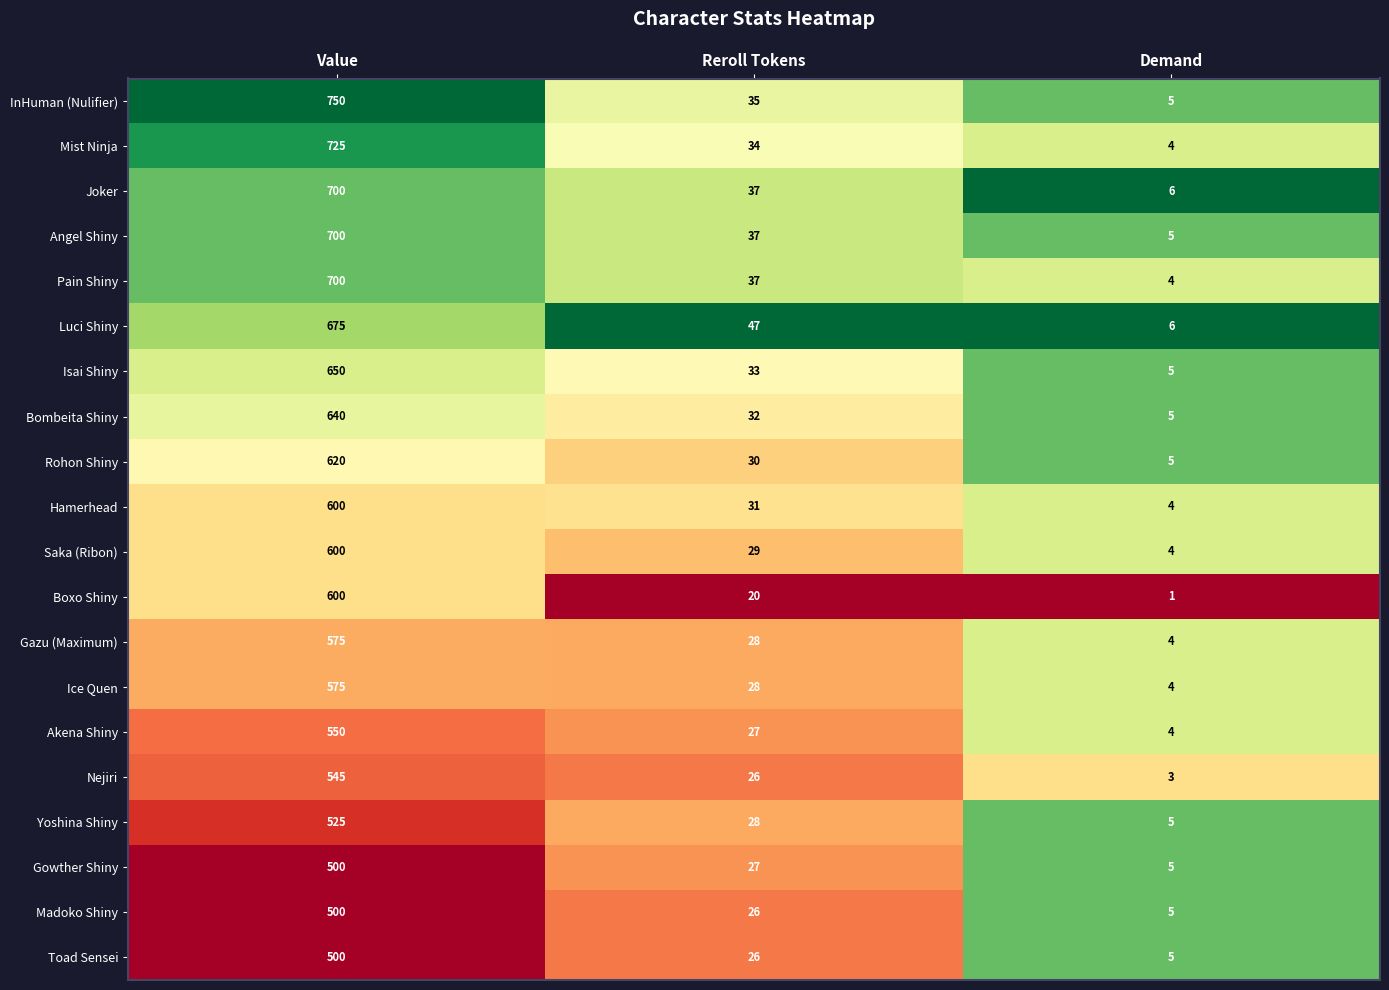

At which label is Ice Quen closest to 289?

Reroll Tokens